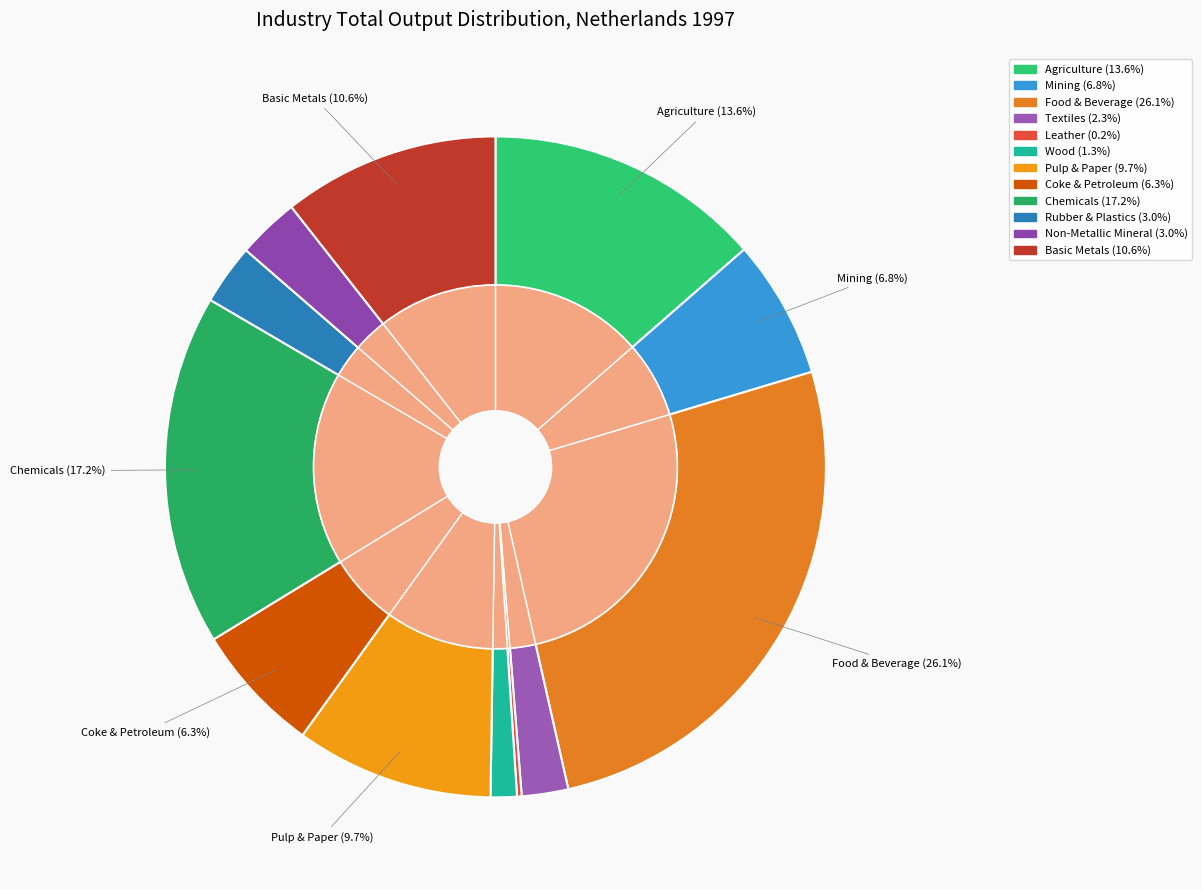

Which category has the biggest portion of the pie?

Food, Beverages and Tobacco